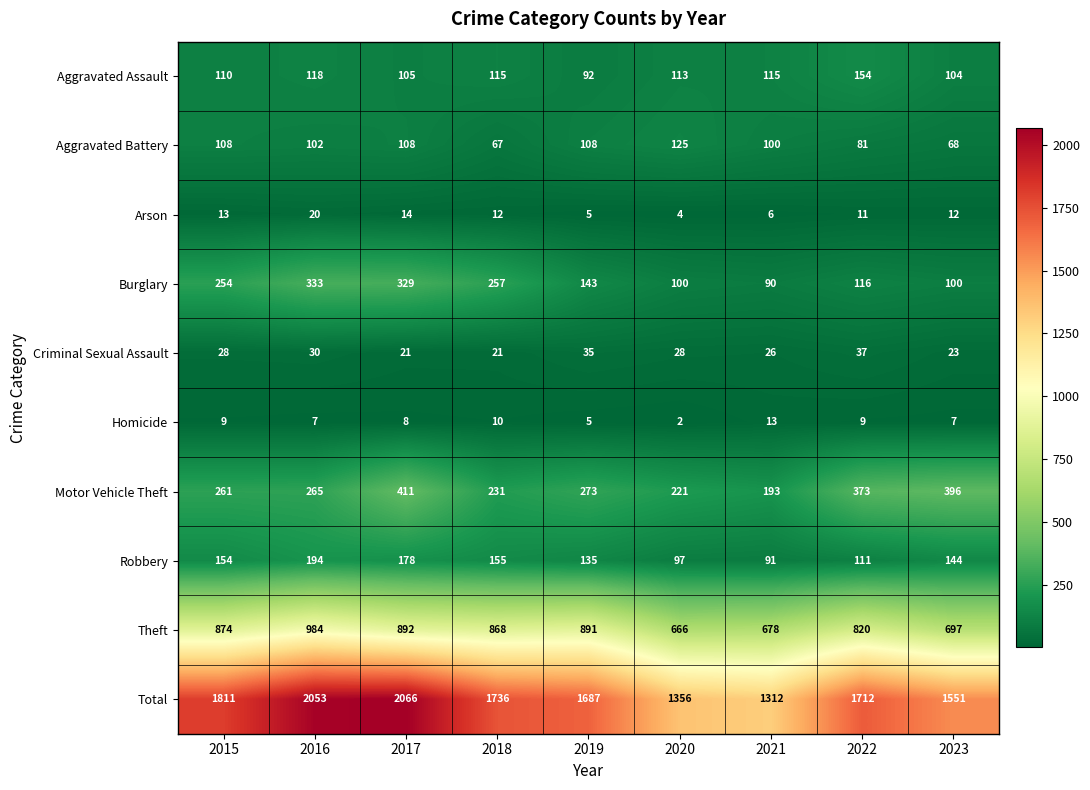

Is it true that Theft equals 874 at 2015?

True